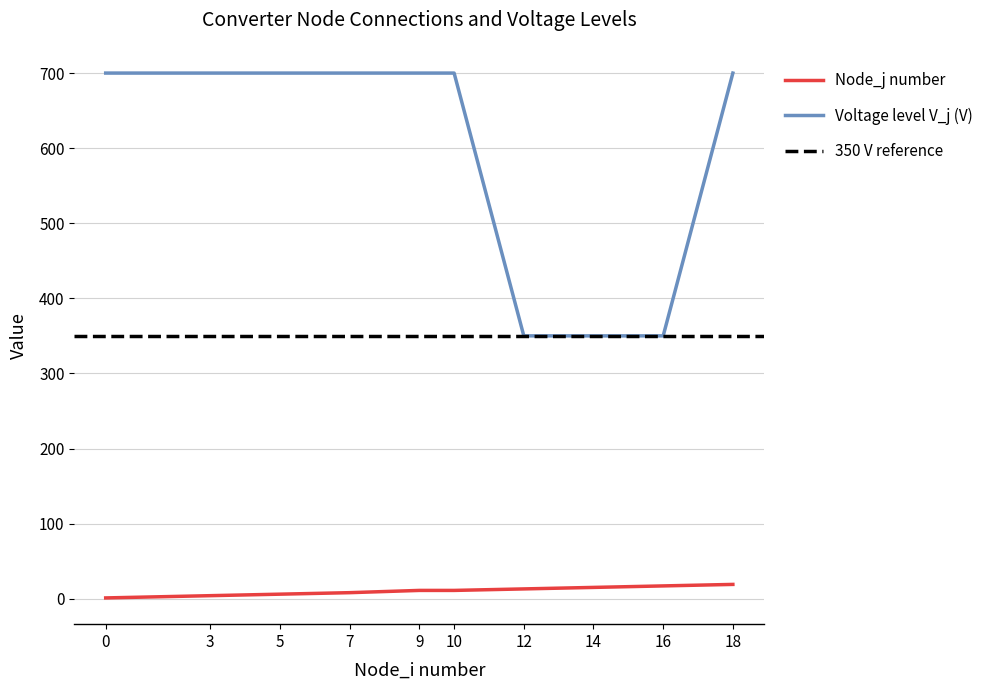

Reading left to right, transcribe all the data shown in this chart.

Node_j number: 0=1	3=4	5=6	7=8	9=11	10=11	12=13	14=15	16=17	18=19
Voltage level V_j (V): 0=700	3=700	5=700	7=700	9=700	10=700	12=350	14=350	16=350	18=700